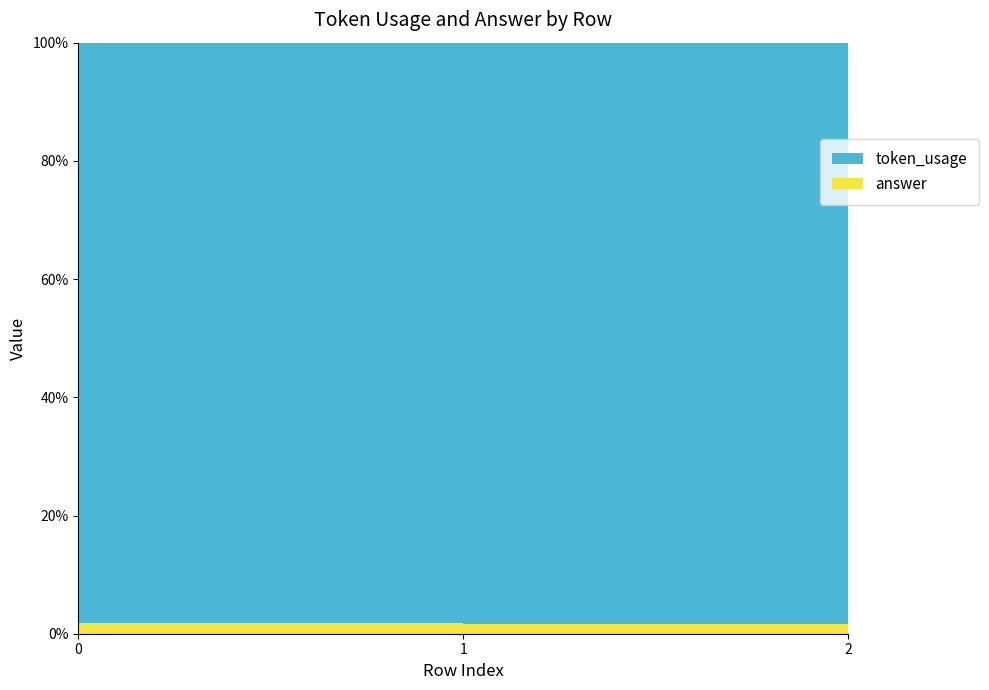

Reading left to right, list all the values displayed in this chart.

token_usage: 0=170	1=178	2=183
answer: 0=3	1=3	2=3